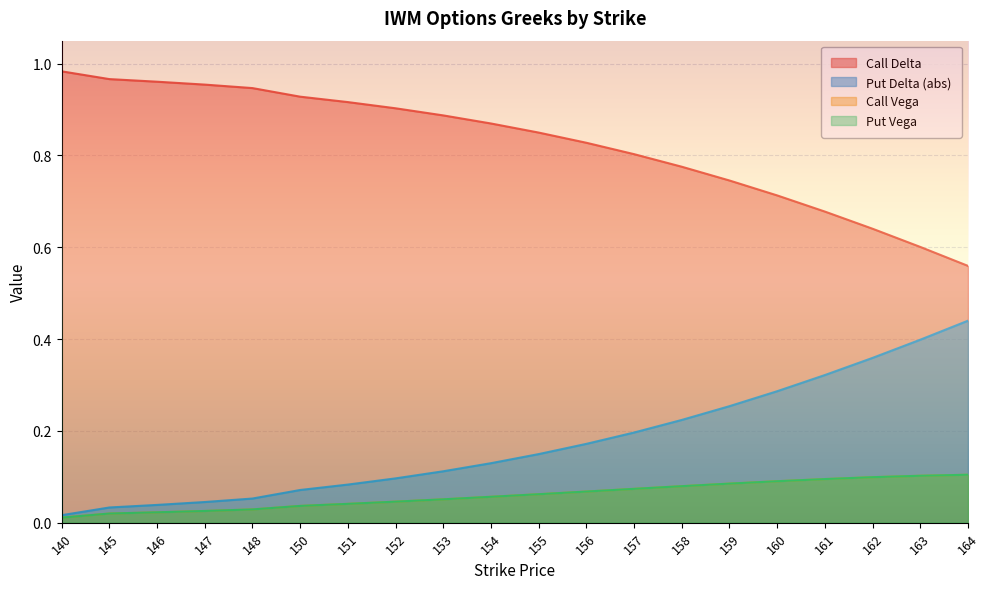

What is the total value across all series at 147?

1.1